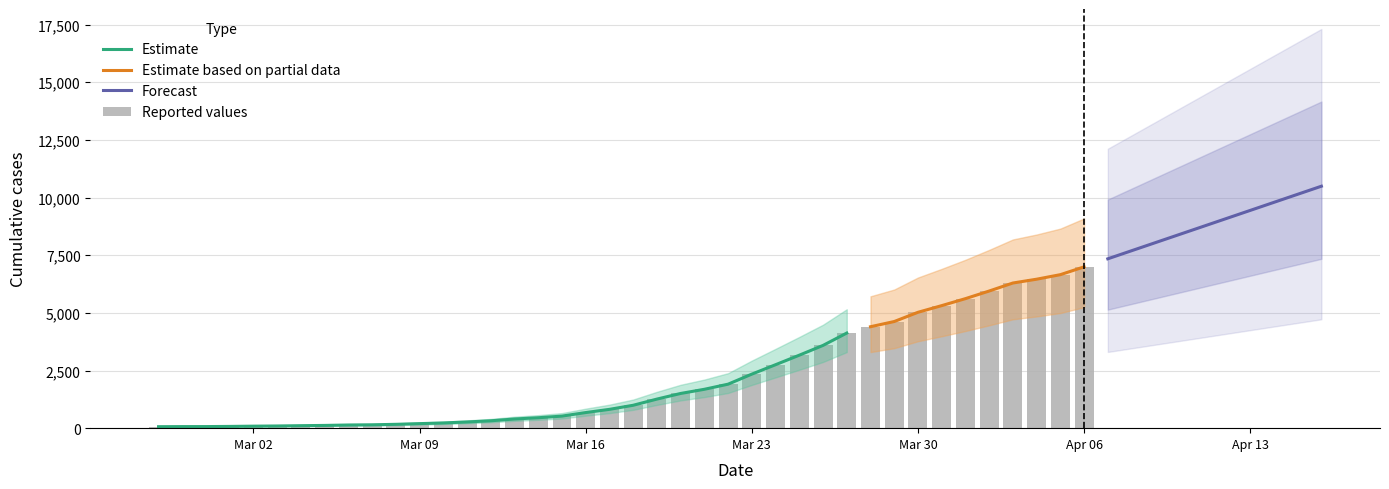

How many bars are there in total?

40